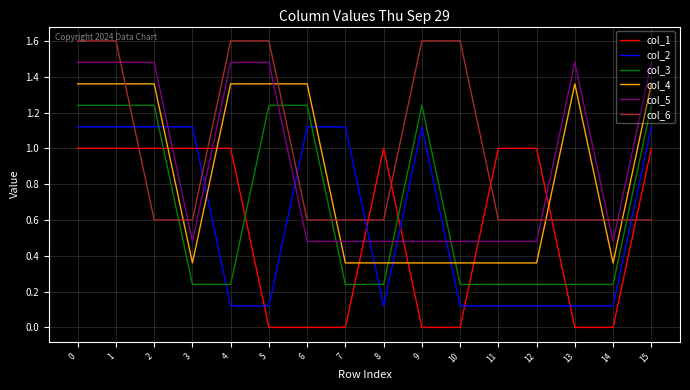

What is the greatest value displayed?

1.6